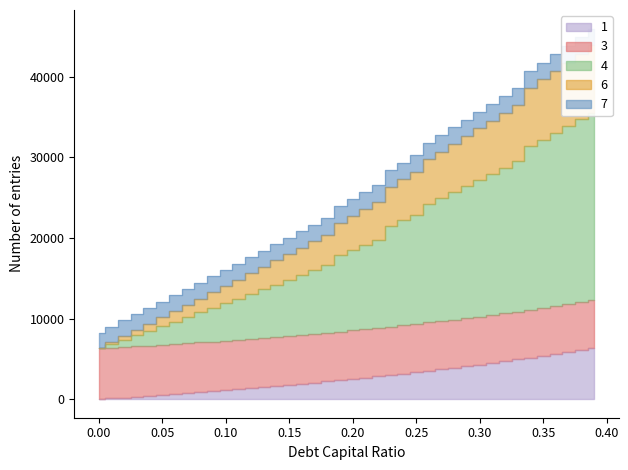

The value of debt at 36 is 64604.9. True or false?

False